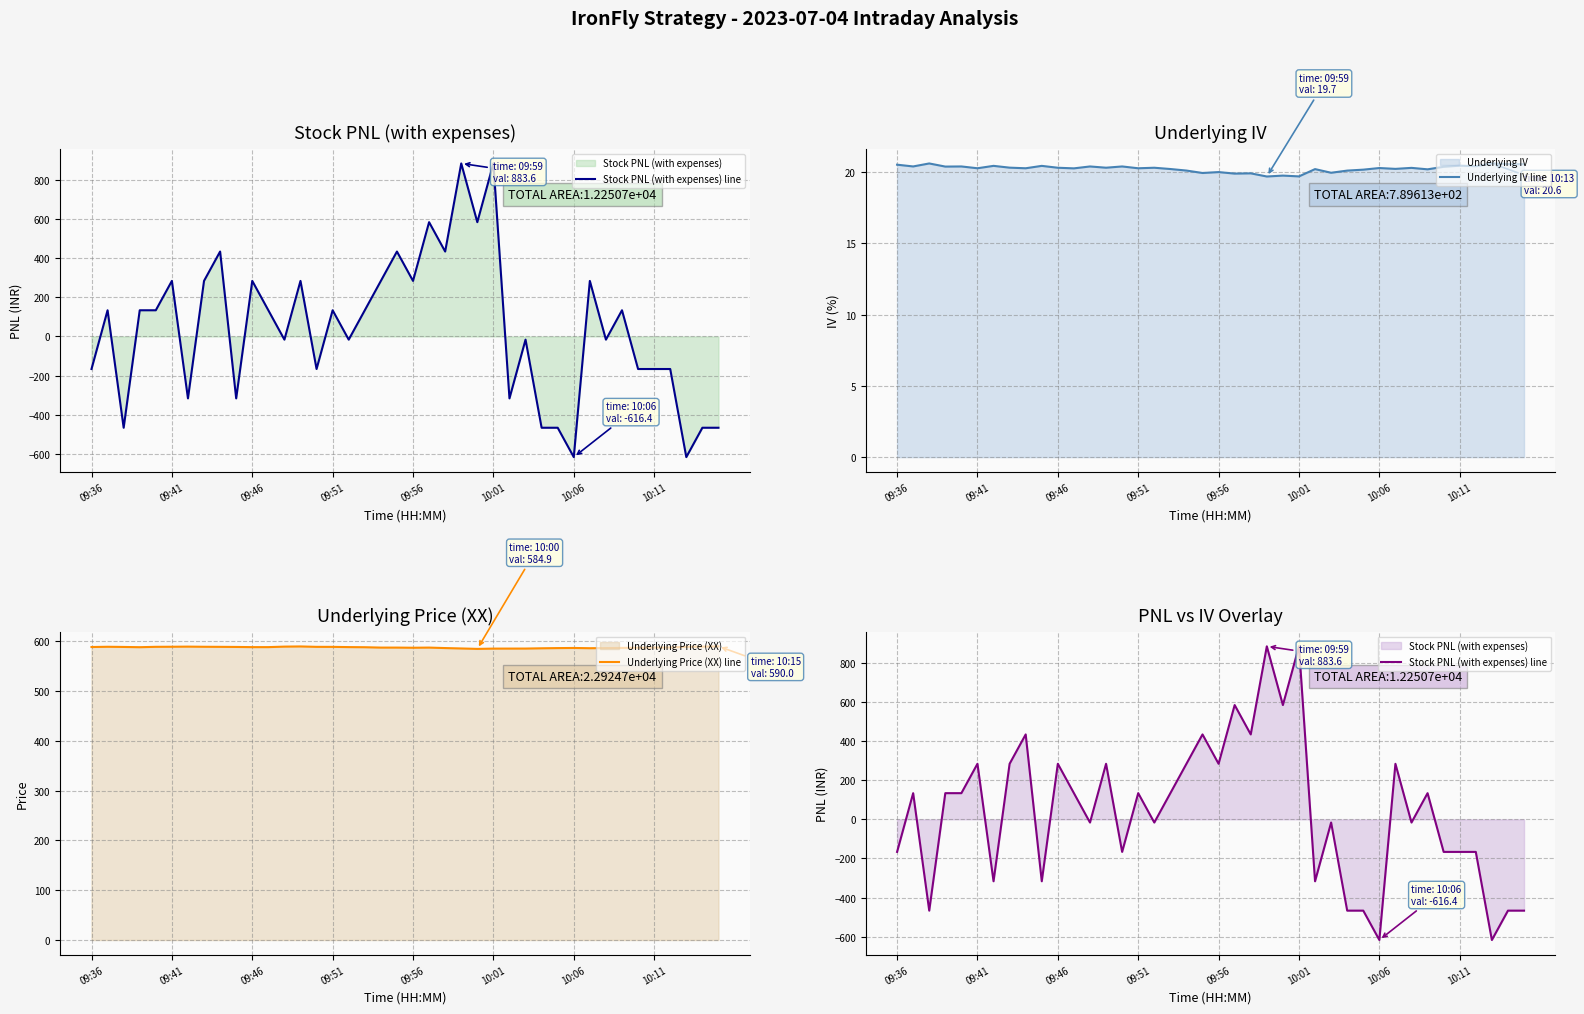

List the series in order of their peak value, lowest first.

Underlying IV line, Underlying Price (XX) line, Stock PNL (with expenses) line